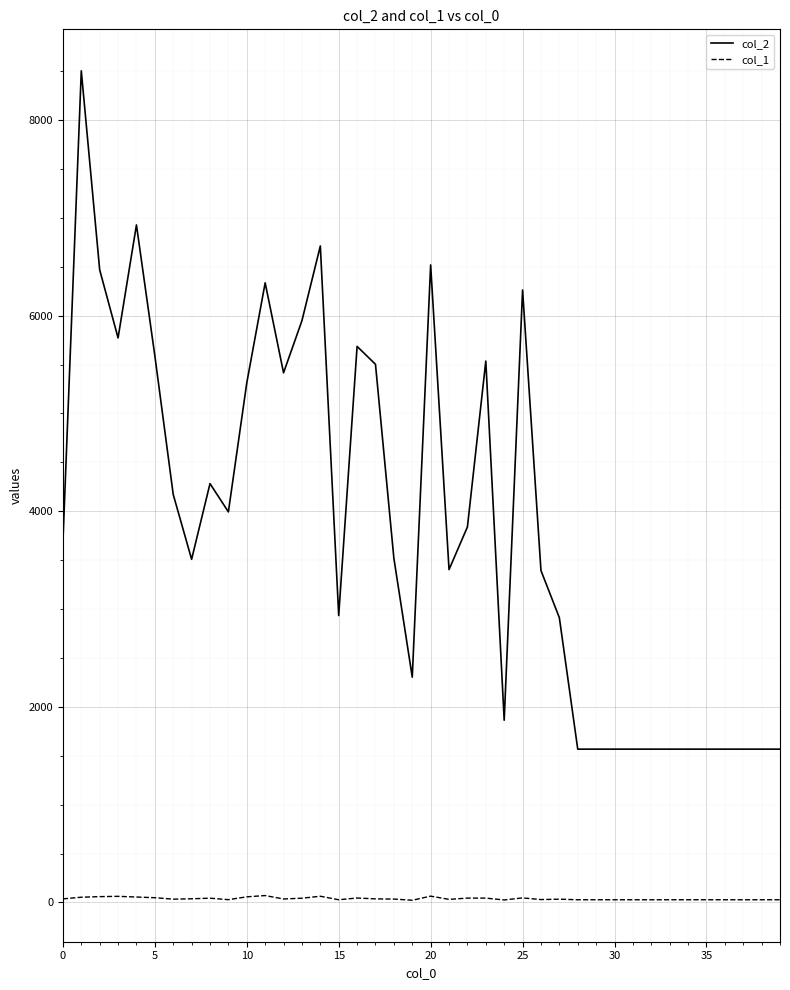

What is the maximum value shown in the chart?

8504